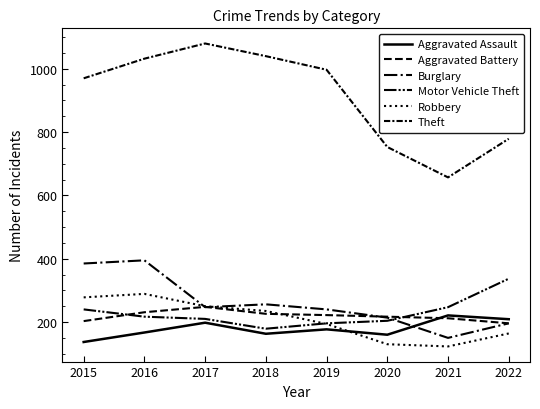

Where is Burglary nearest to the value 272?

2018